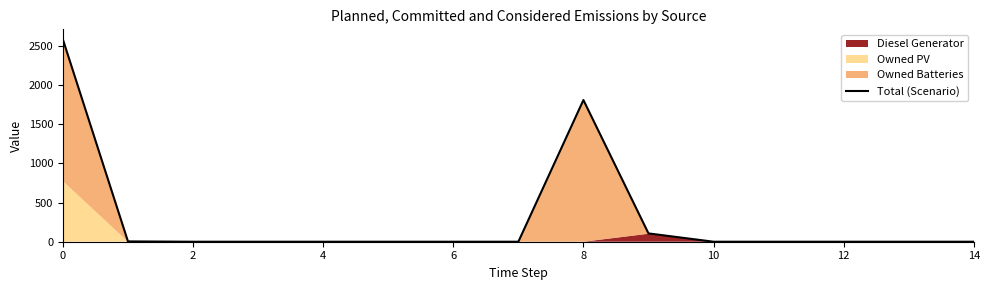

True or false: there are more than 2 points higher than both neighbors.

False